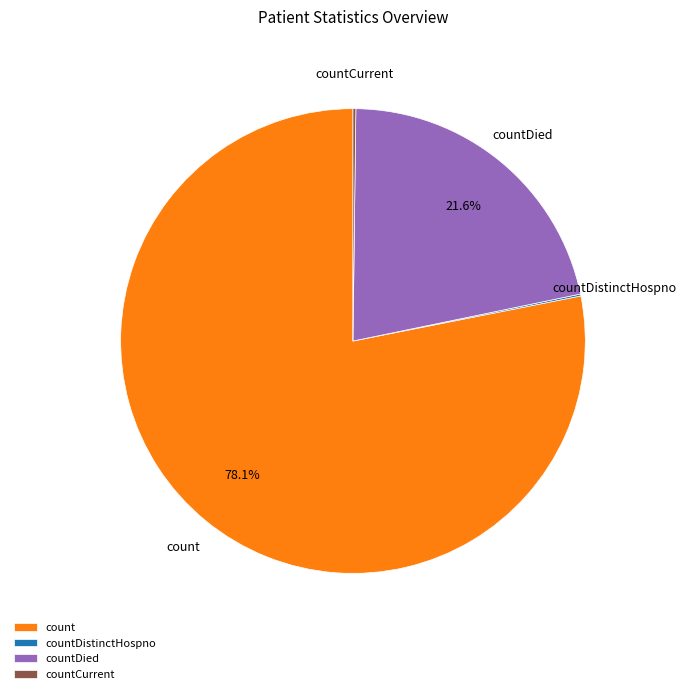

Which category has the biggest portion of the pie?

count